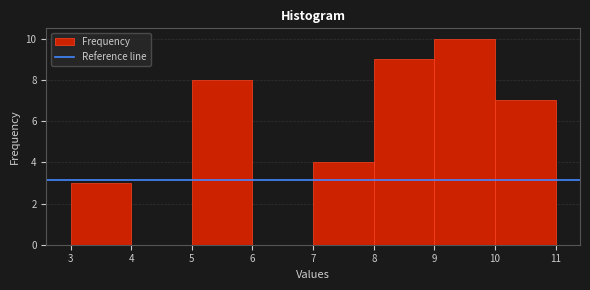

Reading left to right, transcribe this chart: for each bar, give the range it covers on the x-axis and its height. The values are not printed on the chart, so give them approximately, as read against the axis.

3 to 4: 3
4 to 5: 0
5 to 6: 8
6 to 7: 0
7 to 8: 4
8 to 9: 9
9 to 10: 10
10 to 11: 7